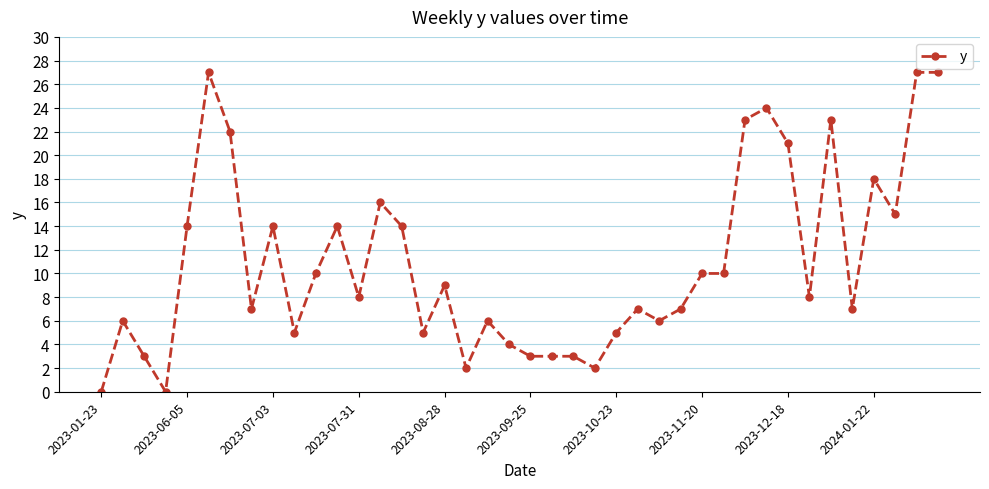

True or false: the data has more than 2 interior local peaks.

True